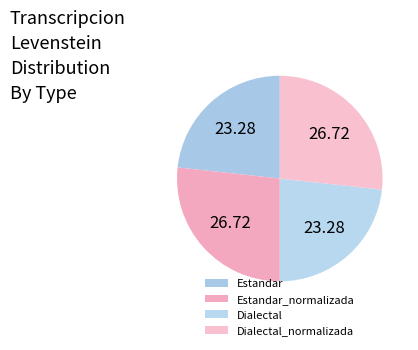

To the nearest percent, what is the average slice percentage?

25%